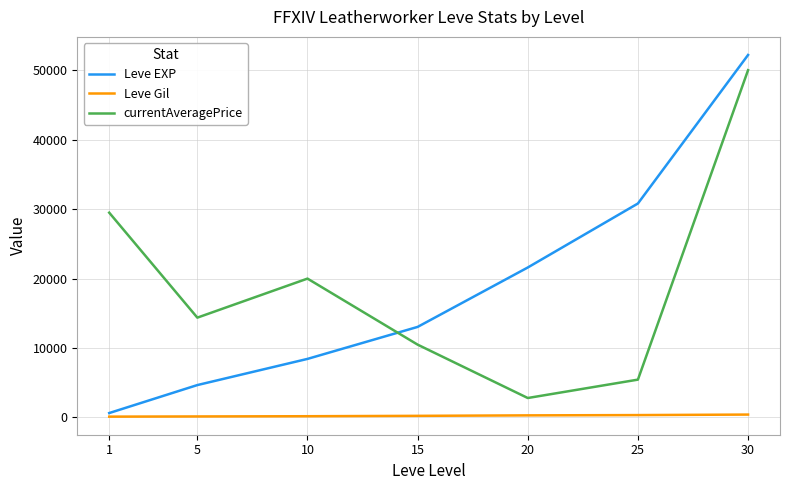

What is the total value across all series at 5?

19175